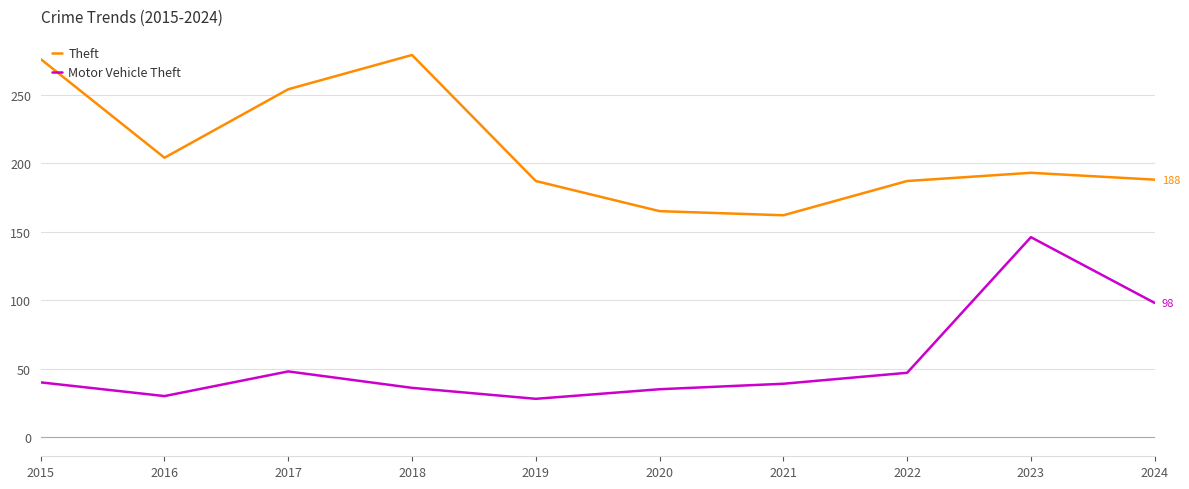

How many lines are shown in the chart?

2